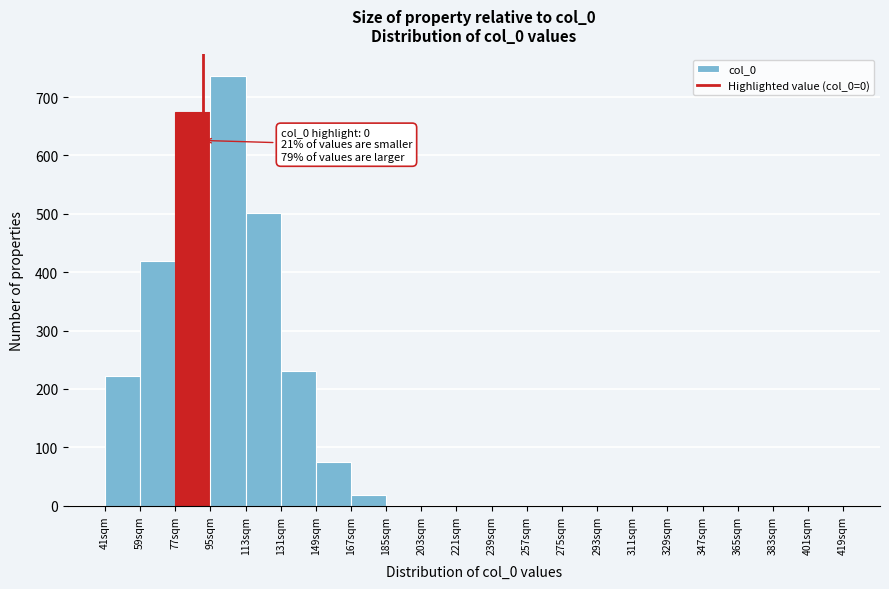

Which range on the x-axis has the tallest bar?

95 to 113